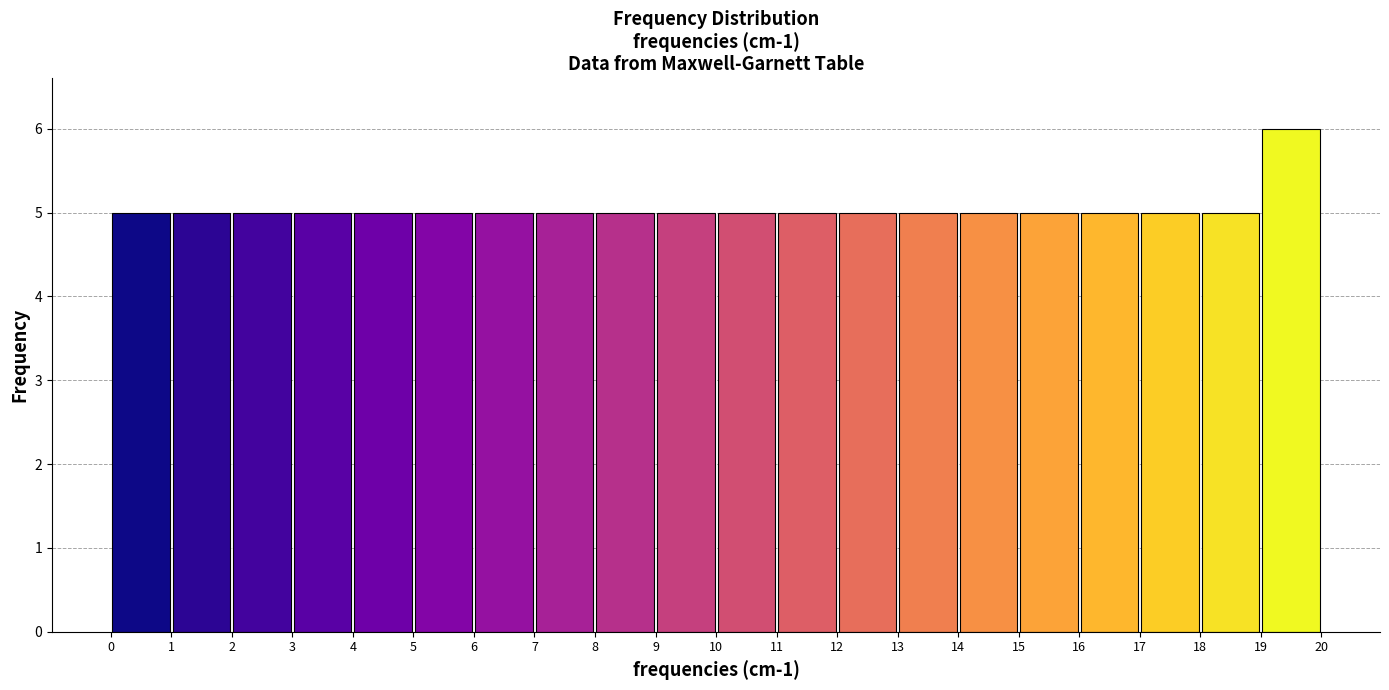

Reading left to right, transcribe this chart: for each bar, give the range it covers on the x-axis and its height. The values are not printed on the chart, so give them approximately, as read against the axis.

0 to 1: 5
1 to 2: 5
2 to 3: 5
3 to 4: 5
4 to 5: 5
5 to 6: 5
6 to 7: 5
7 to 8: 5
8 to 9: 5
9 to 10: 5
10 to 11: 5
11 to 12: 5
12 to 13: 5
13 to 14: 5
14 to 15: 5
15 to 16: 5
16 to 17: 5
17 to 18: 5
18 to 19: 5
19 to 20: 6